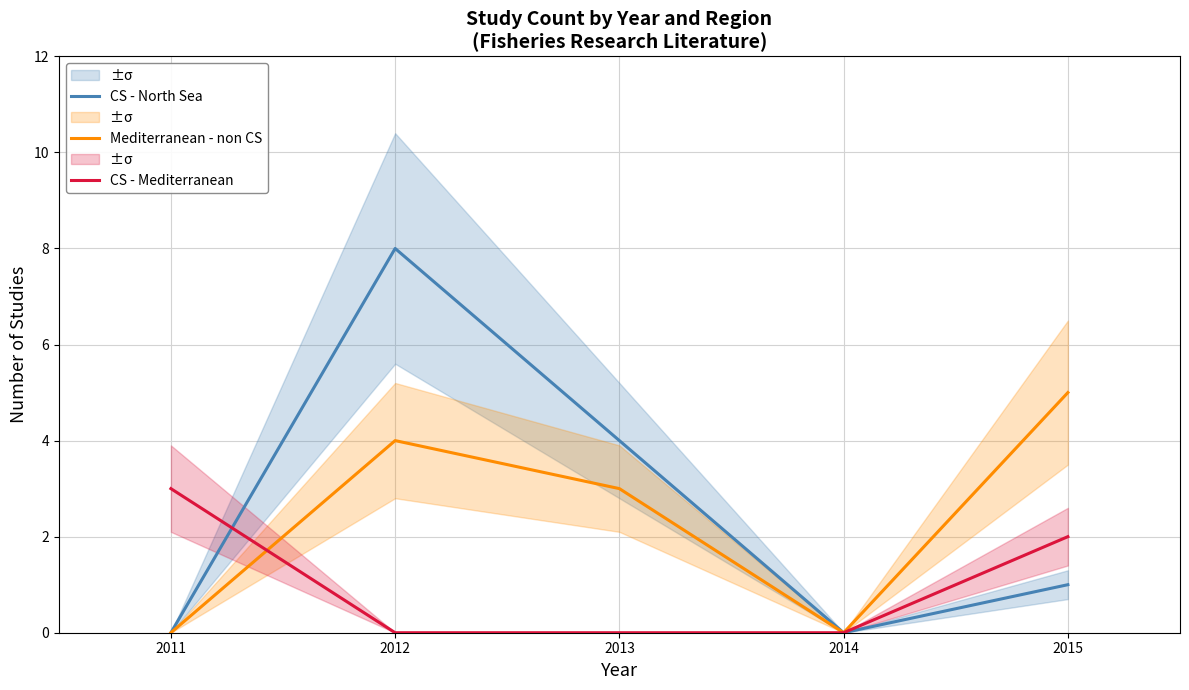

What is the average value of the CS - Mediterranean series?

1